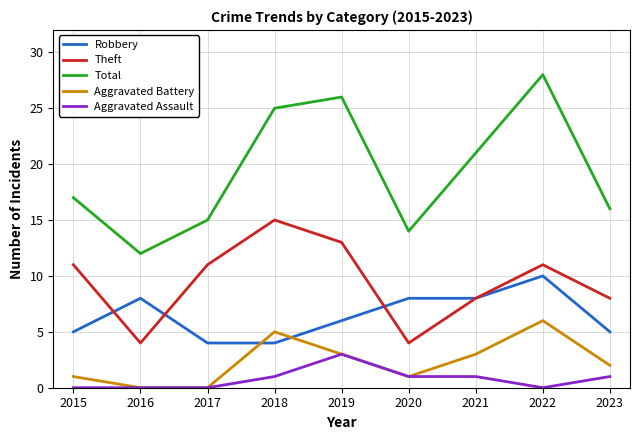

At which label is Total closest to 20?

2021